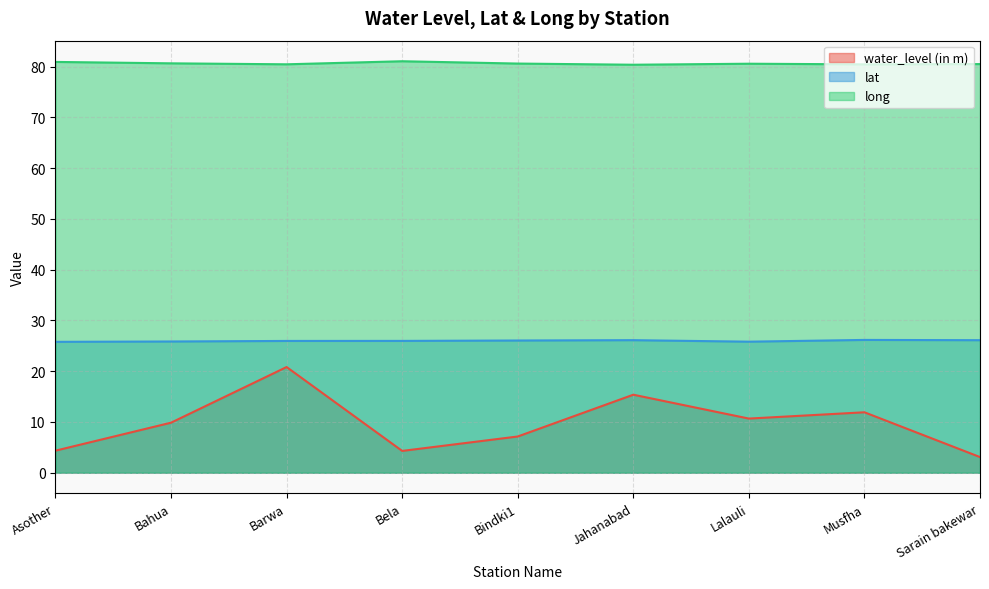

What is the approximate value of water_level (in m) at Asother?

4.3